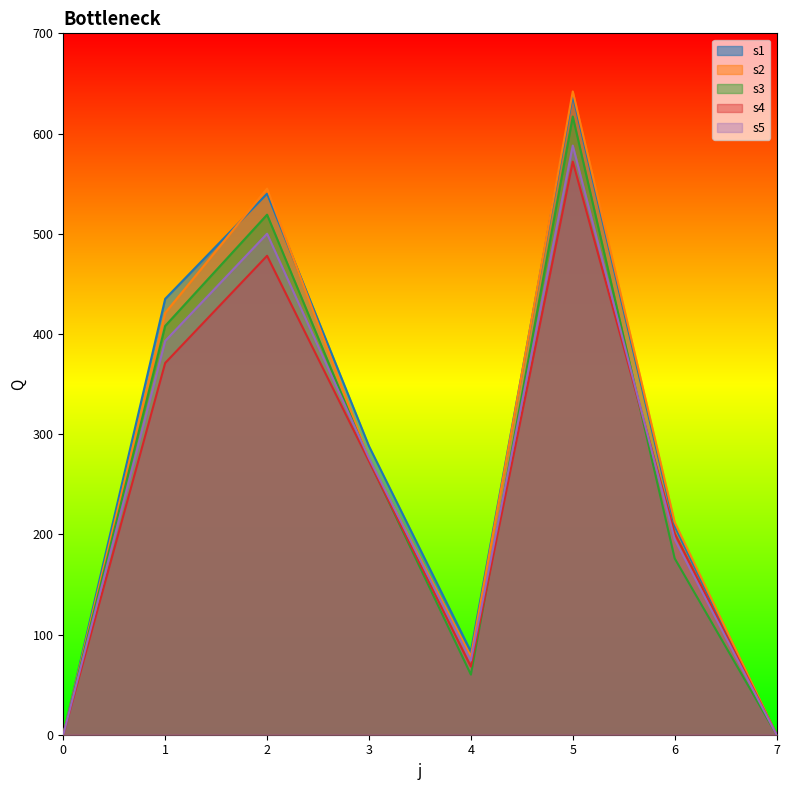

True or false: s1 and s3 intersect in this chart.

False